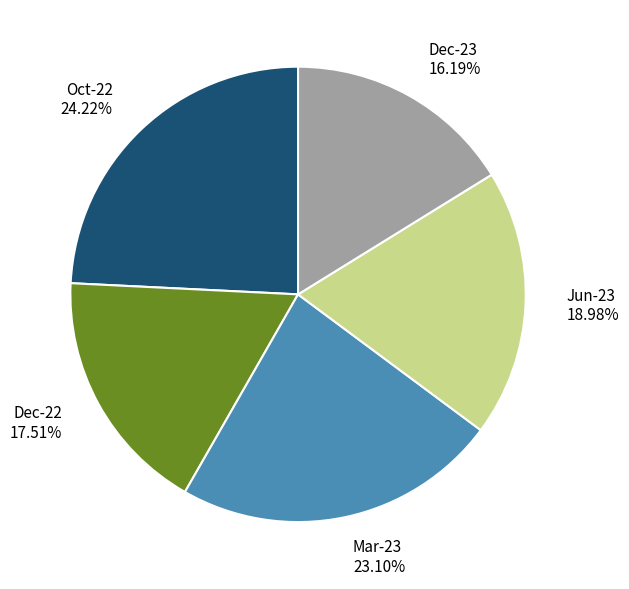

To the nearest percent, what is the average slice percentage?

20%